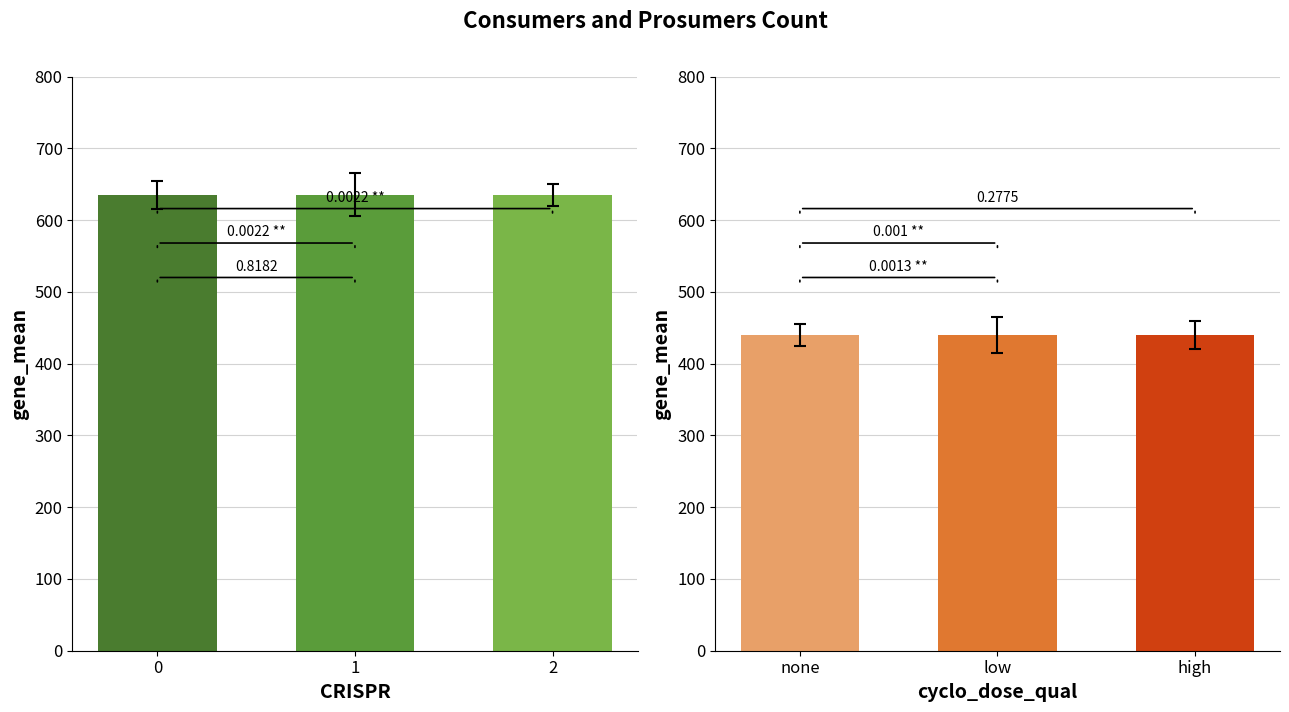

How many groups of bars are there?

3